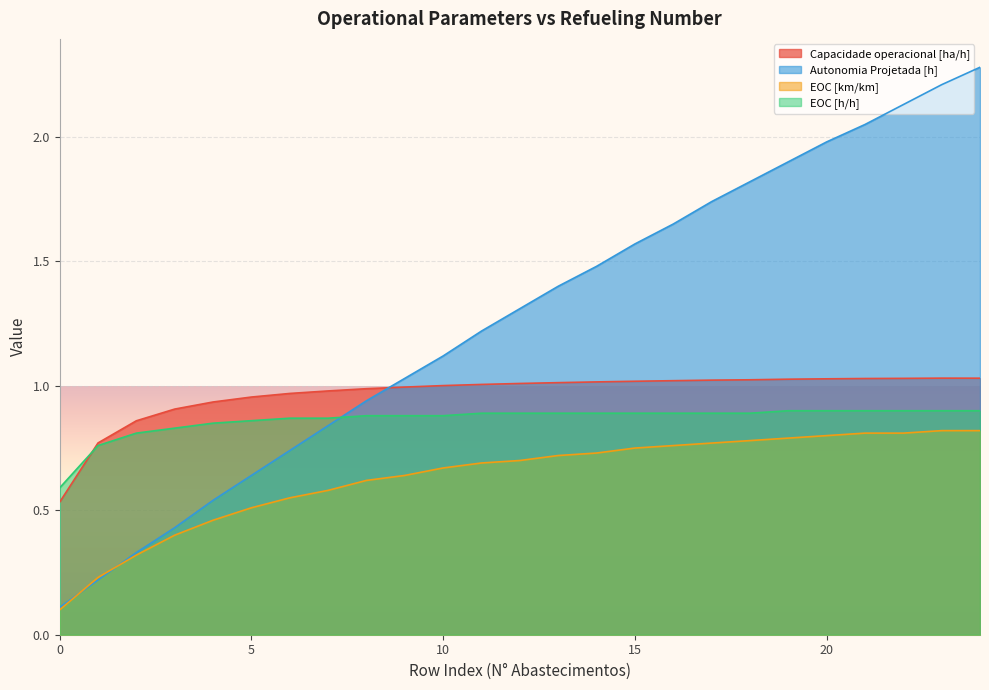

What is the total value across all series at 24?

5.0